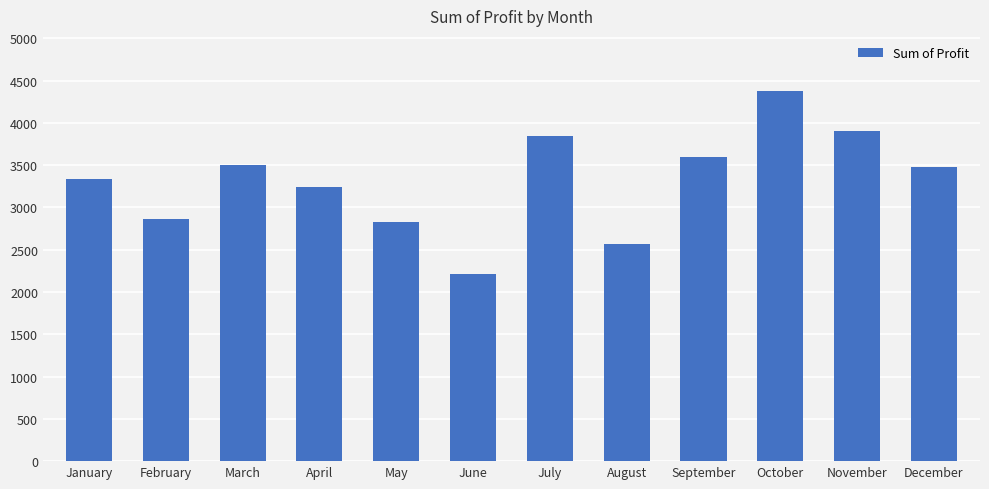

Reading left to right, transcribe all the data shown in this chart.

3333.7	2862.2	3502.4	3235.3	2822.5	2211.9	3839.3	2568.2	3593.2	4372.0	3899.8	3474.1